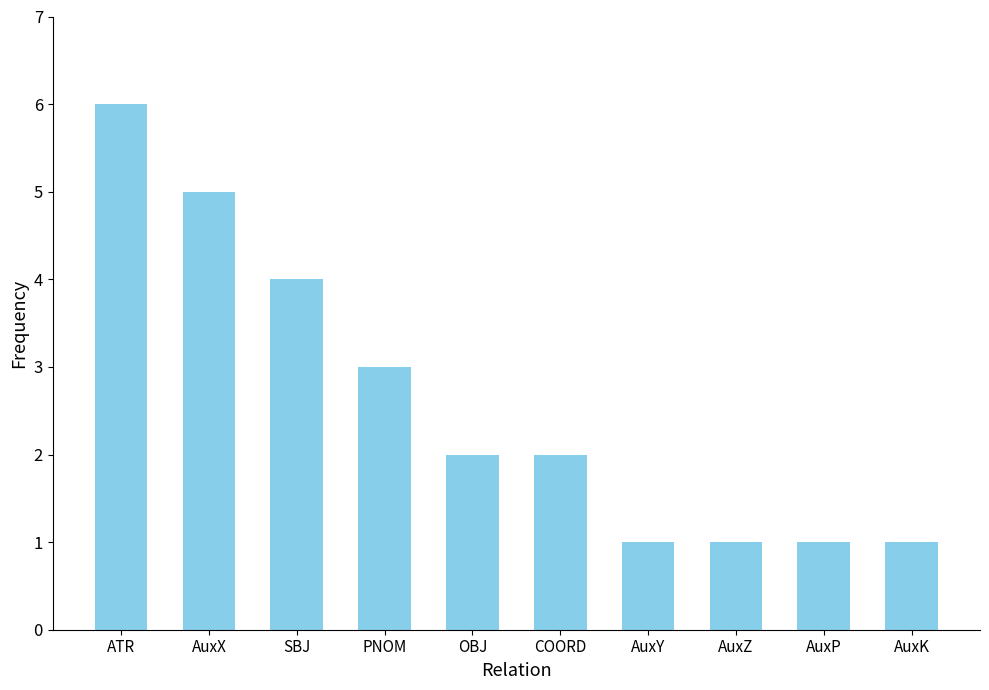

What position from the left is AuxP?

9